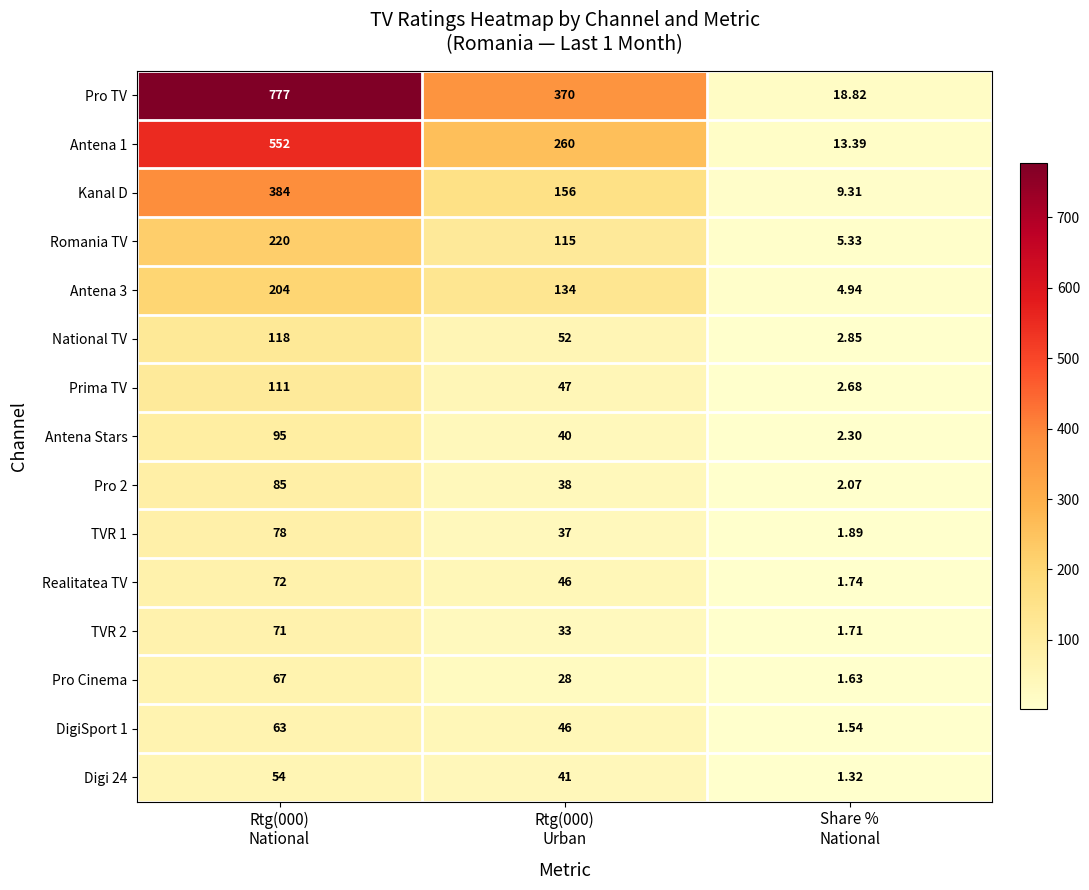

At which category does the chart reach its peak across all series?

Rtg(000)
National